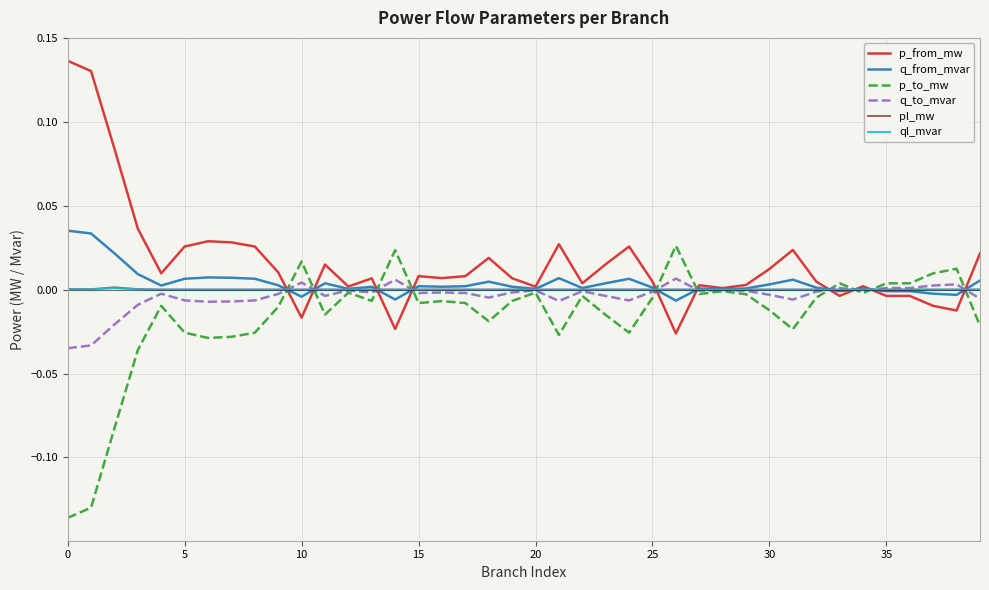

What is the label of the 36th point from the left?

35